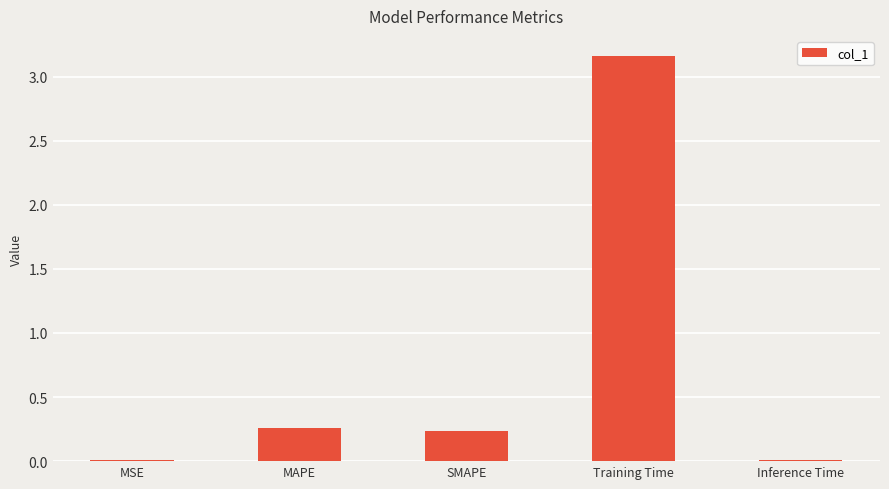

Which label corresponds to the largest value in the chart?

Training Time